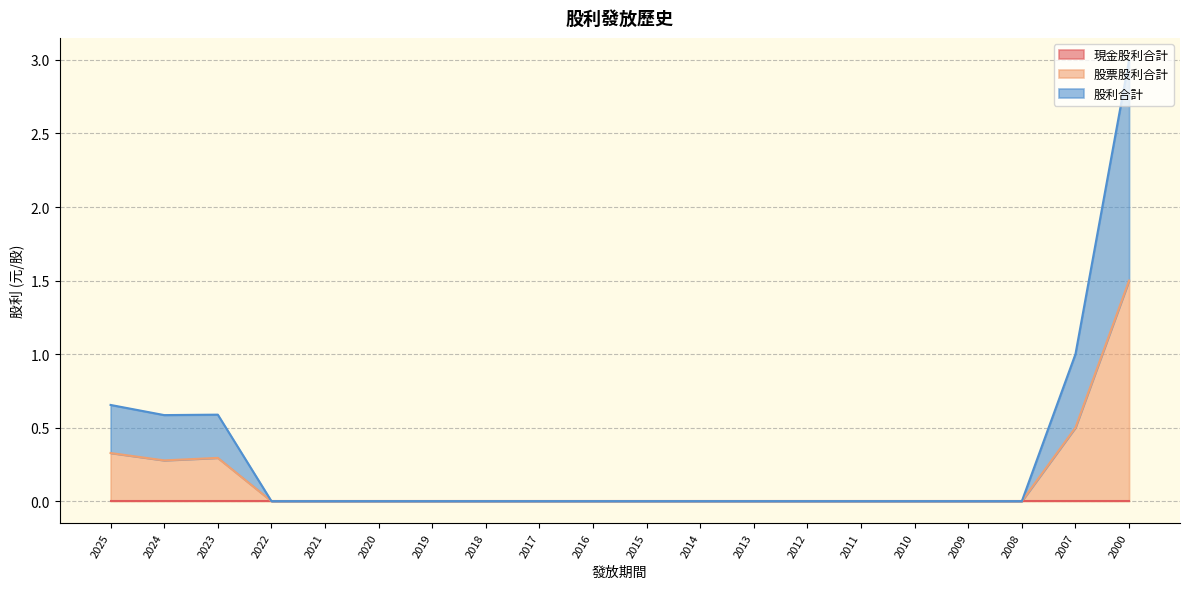

Is it true that 股票股利合計 equals 0.1 at 2023?

False